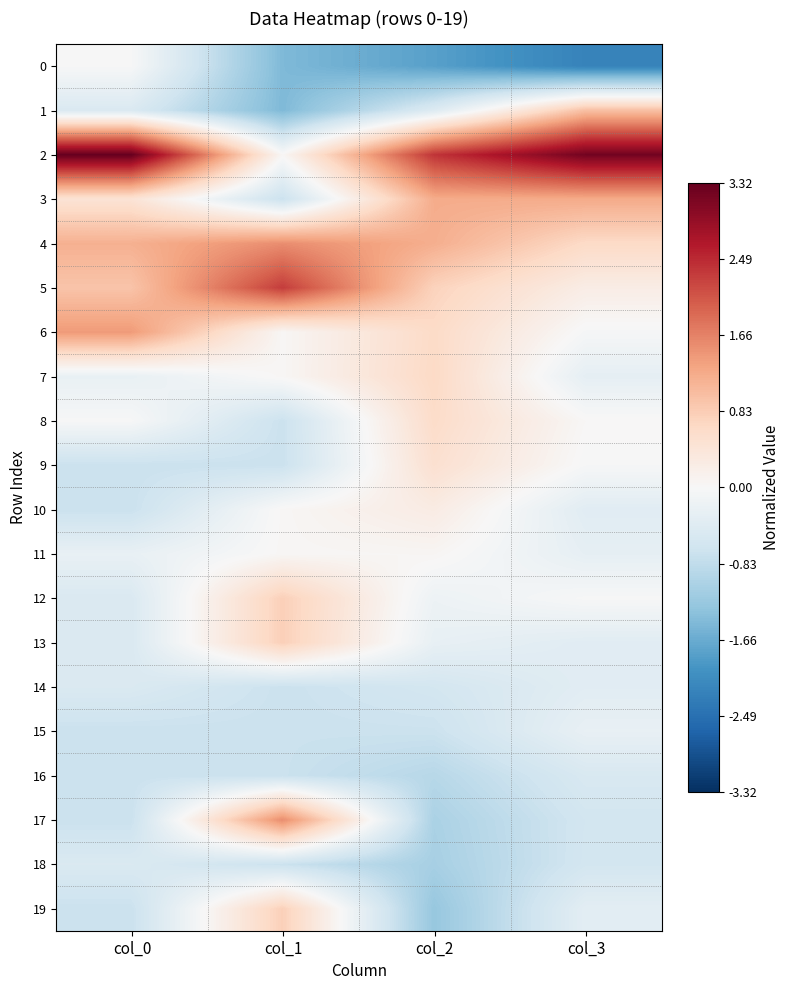

Which series has the largest range (max minus min)?

2